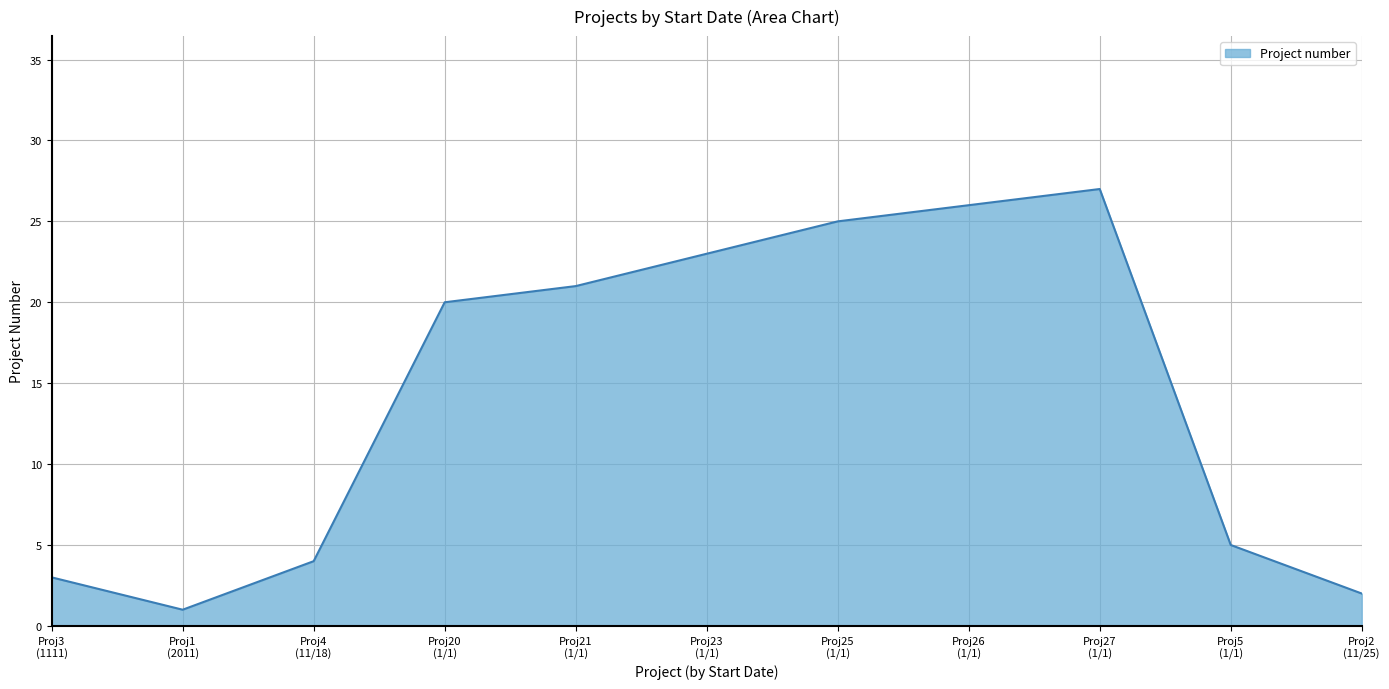

What is the greatest value displayed?

27